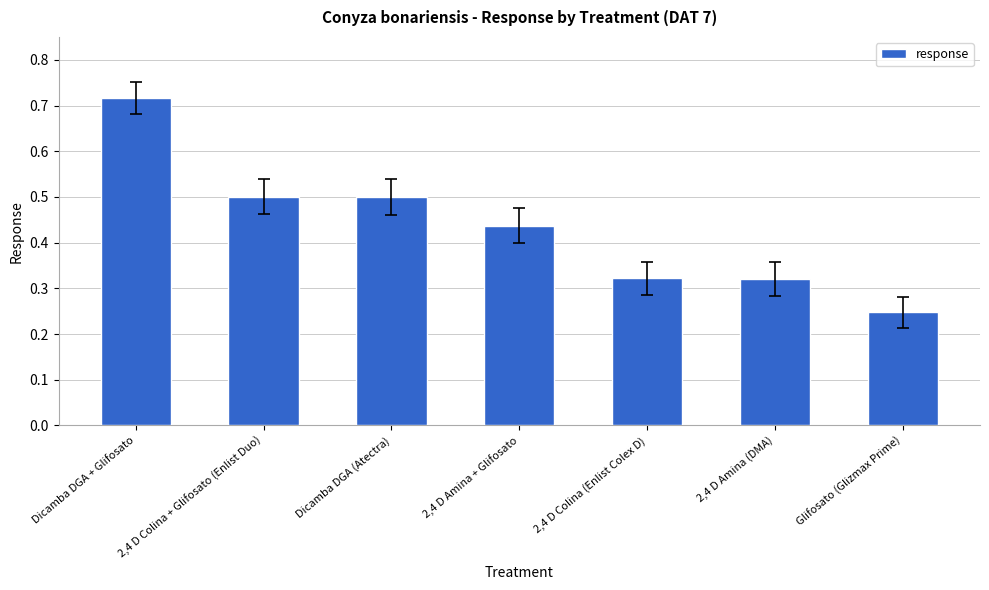

The value at 2,4 D Amina + Glifosato is 0.7. True or false?

False